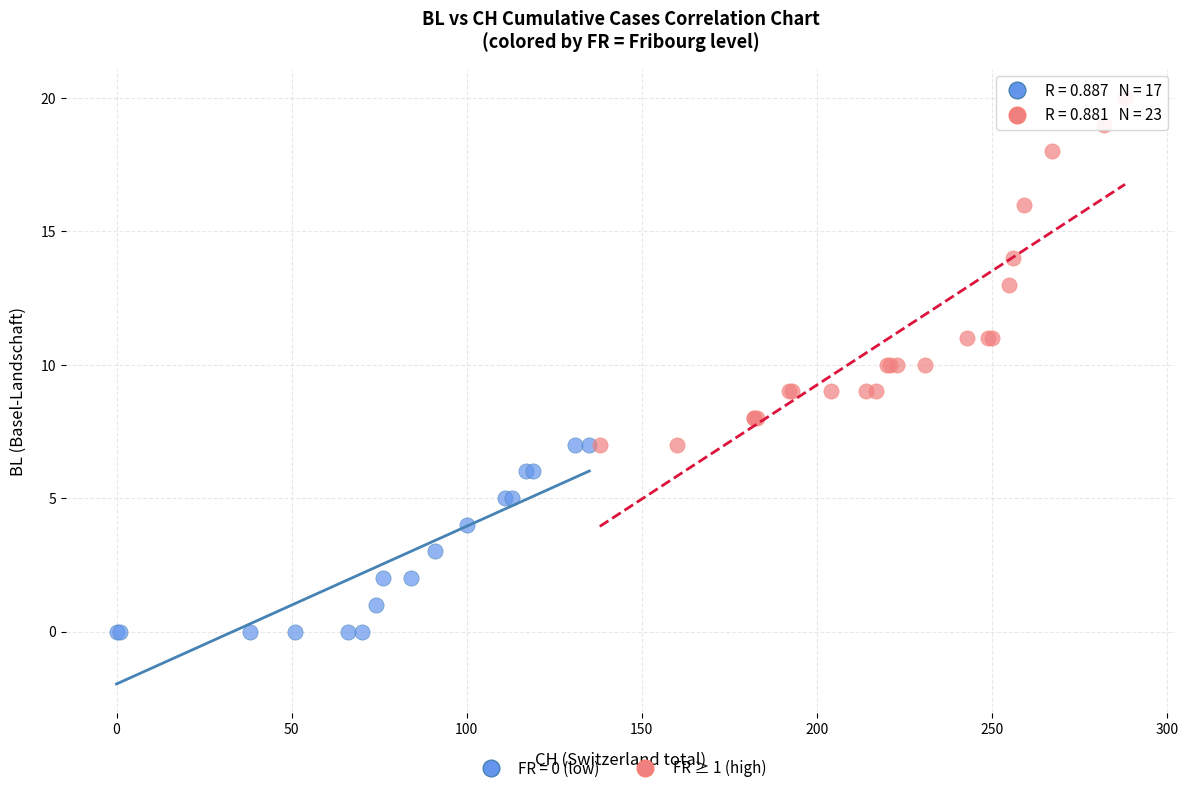

Which series reaches the maximum Y coordinate?

FR ≥ 1 (high)